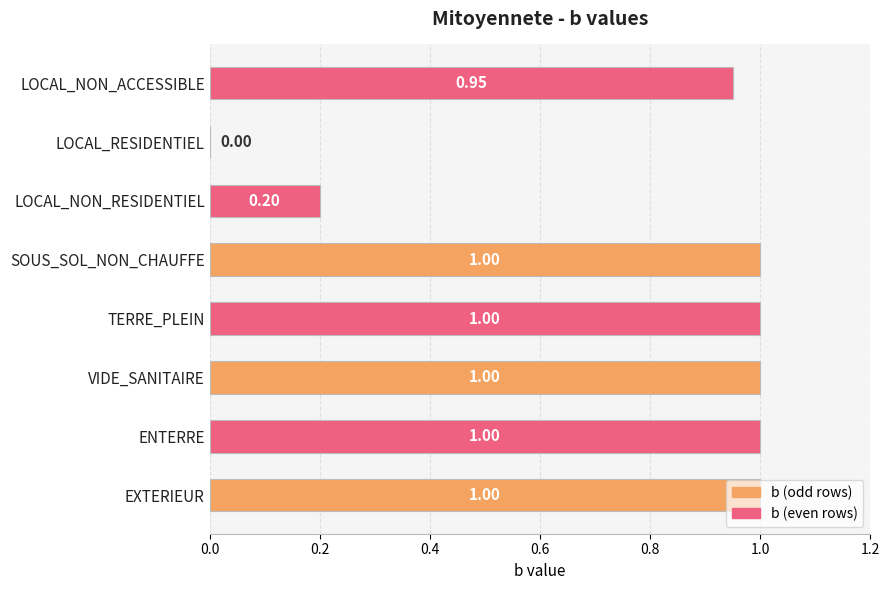

At which label is the value closest to 0?

LOCAL_RESIDENTIEL